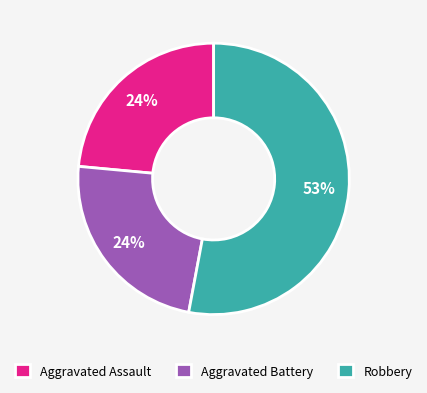

Between Aggravated Battery and Robbery, which is larger?

Robbery